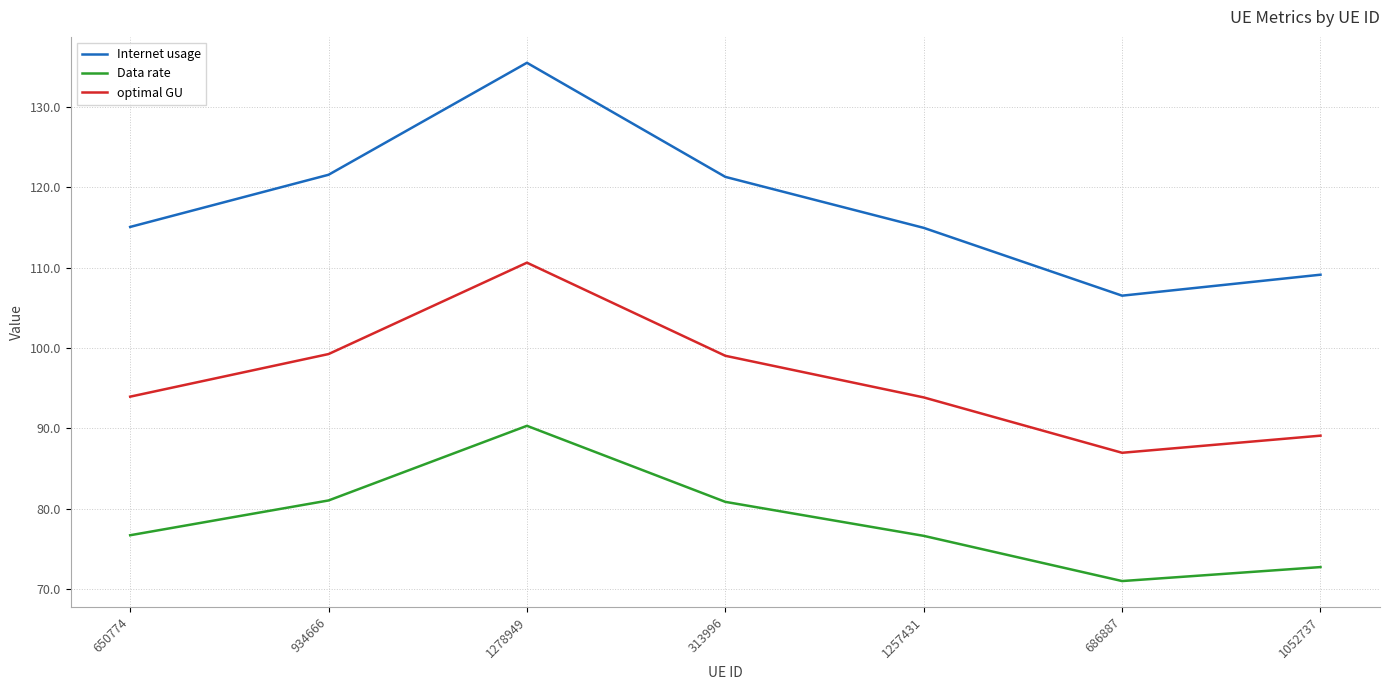

List the series in order of their peak value, lowest first.

Data rate, optimal GU, Internet usage